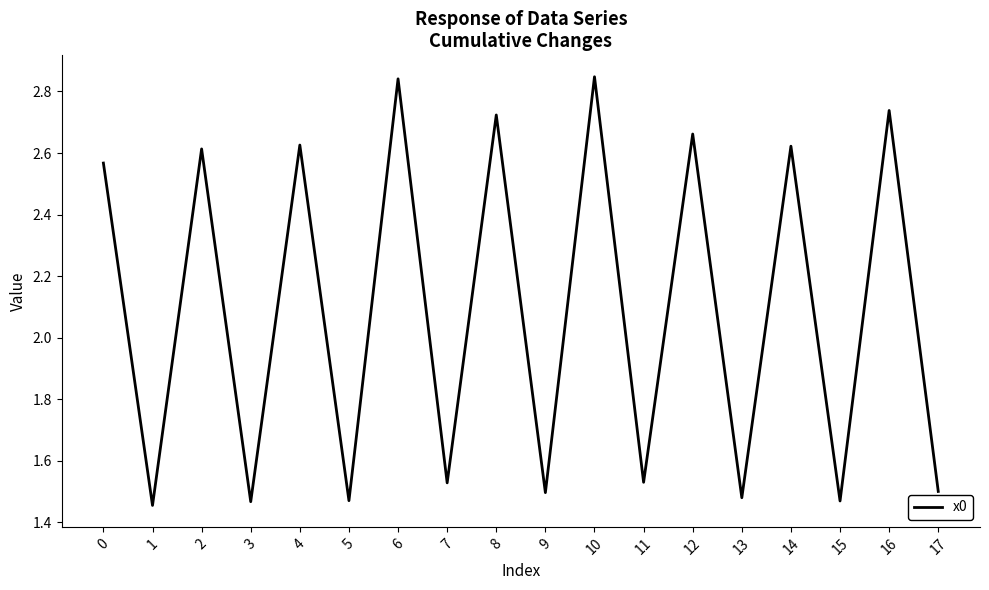

Is it true that the value at 15 is 2.3?

False